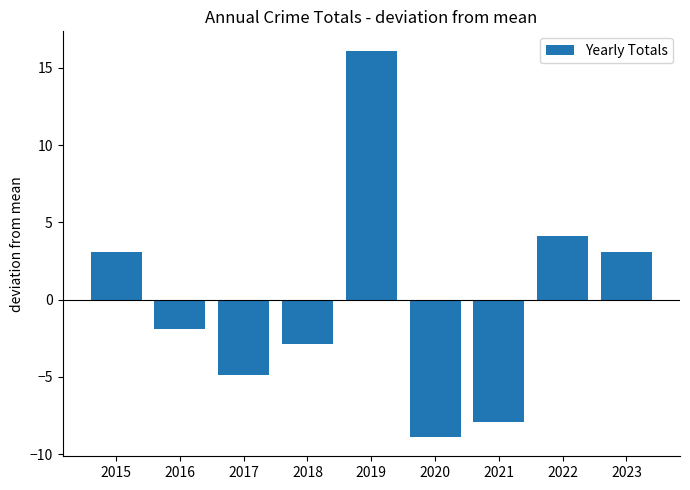

Which category has the lowest value across all series?

2020